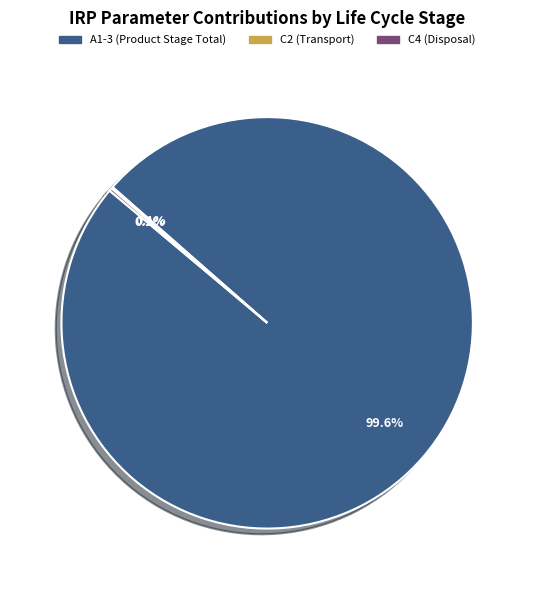

Is there any slice that represents more than half of the pie?

Yes